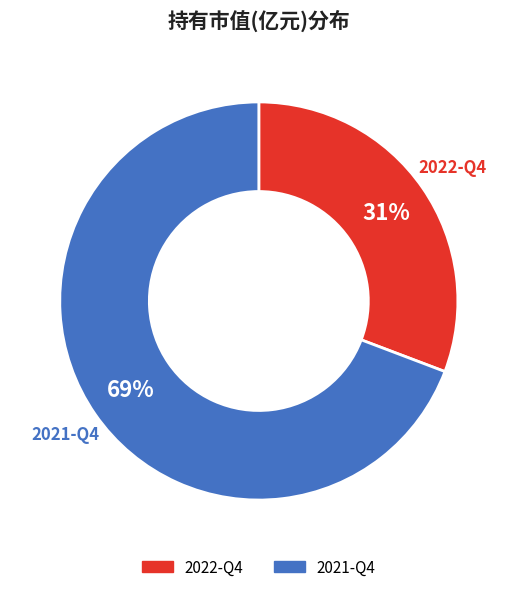

Do 2021-Q4 and 2022-Q4 together represent more than half of the pie?

Yes